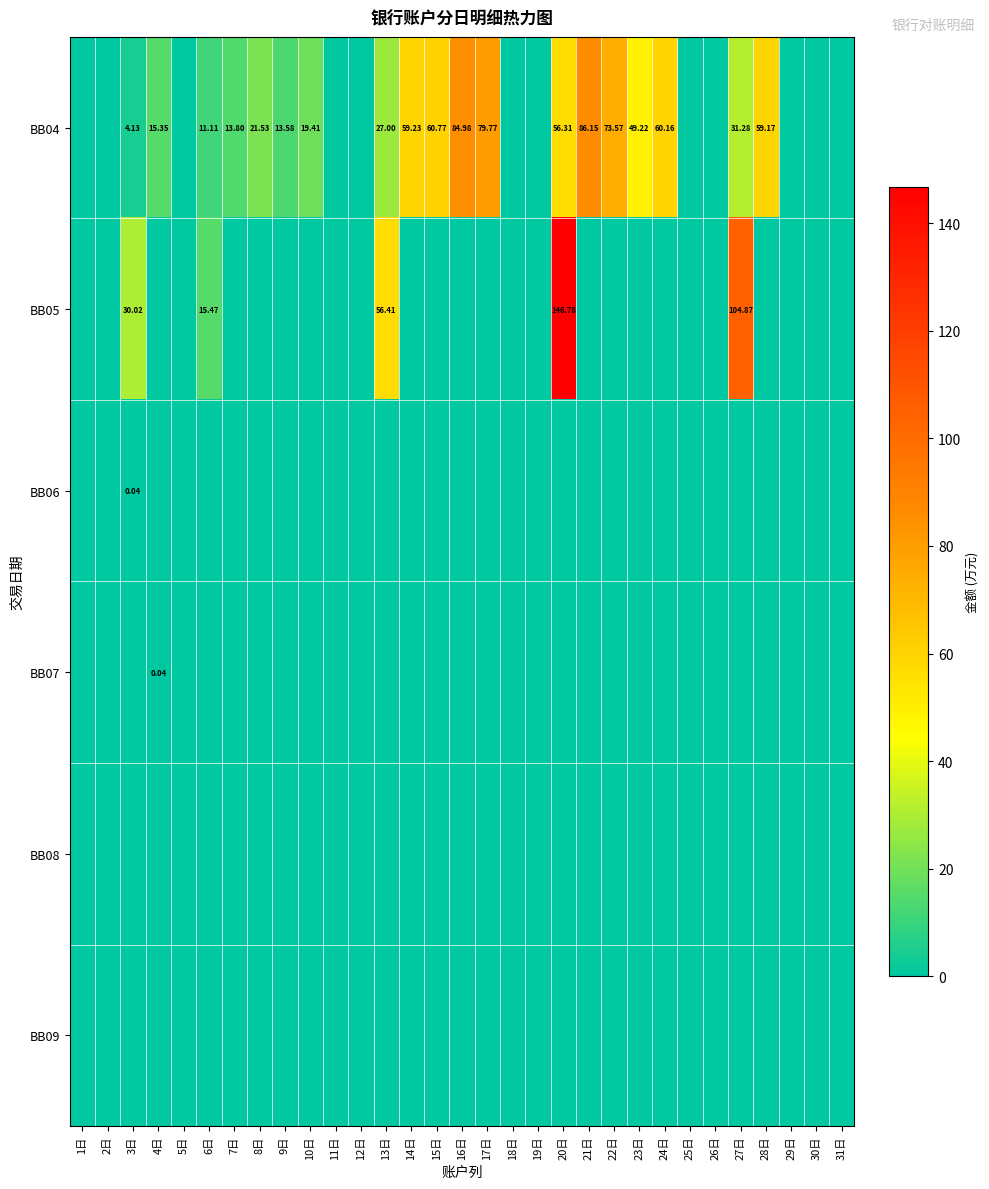

Is the value of BB05 at 3日 greater than the value of BB04 at 10日?

Yes